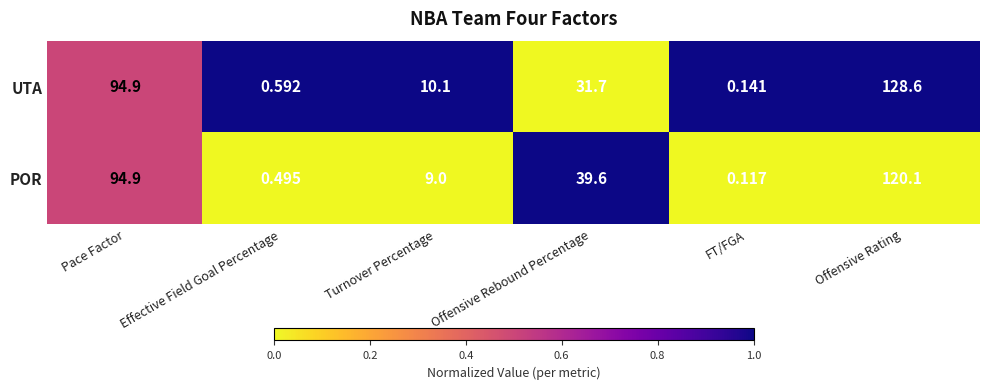

What is the total value across all series at Effective Field Goal Percentage?

1.1